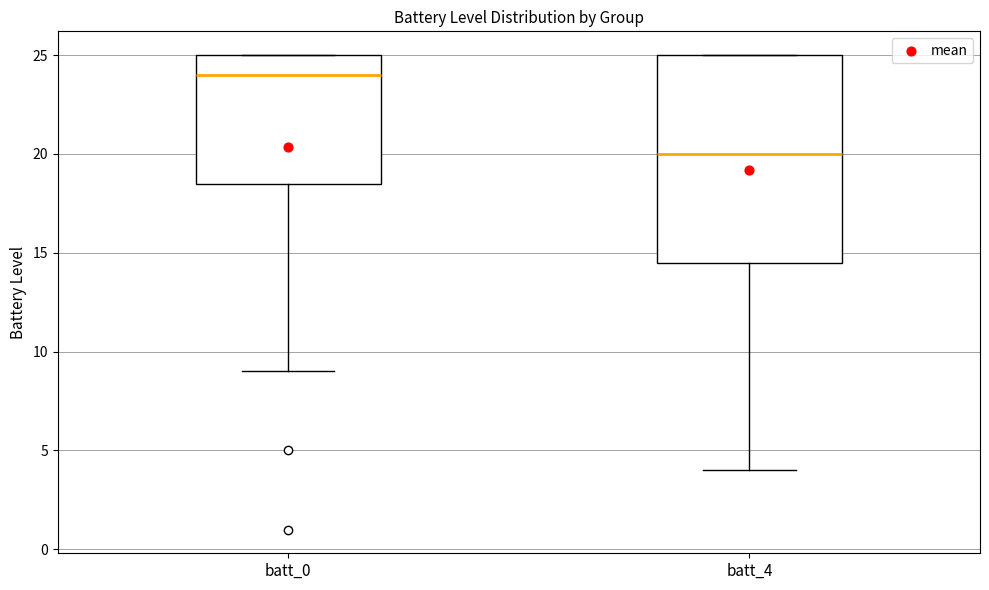

Which box has the highest median line?

batt_0